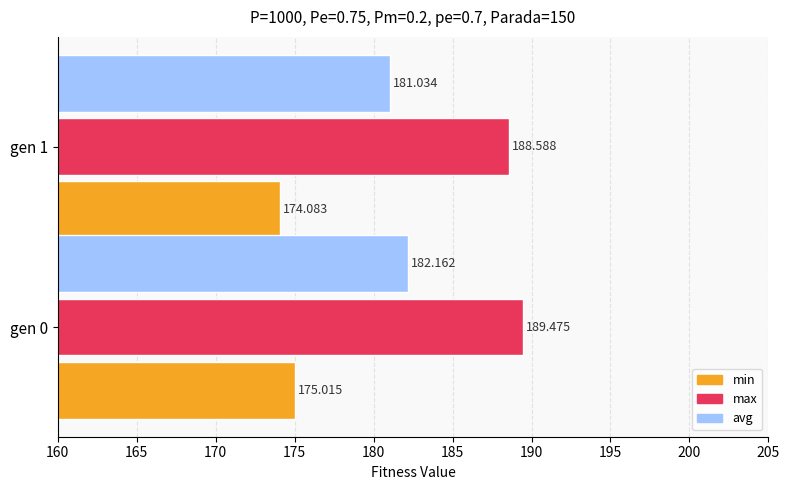

How many data points in min are above 175?

1